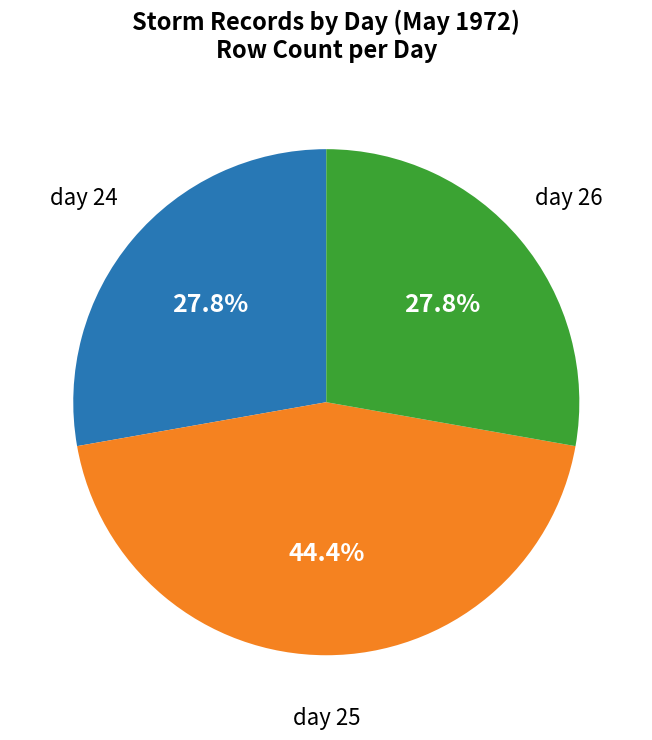

Does any single category account for the majority?

No